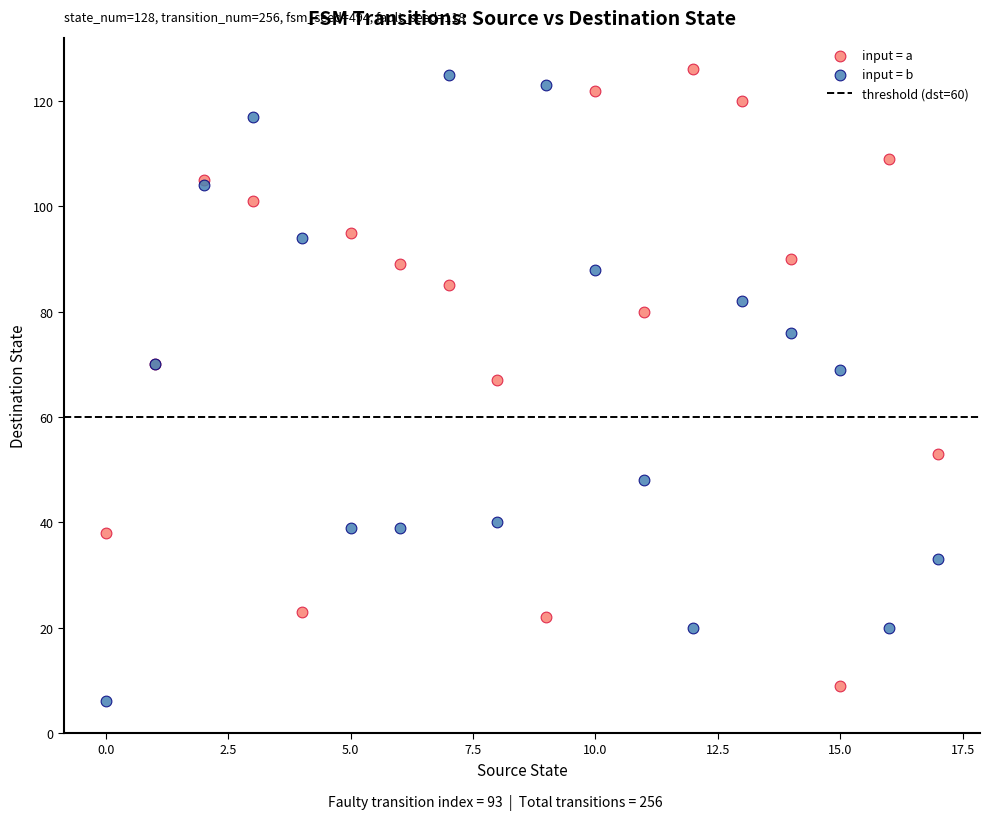

In the input = b series, what Y value is closest to 65?

69